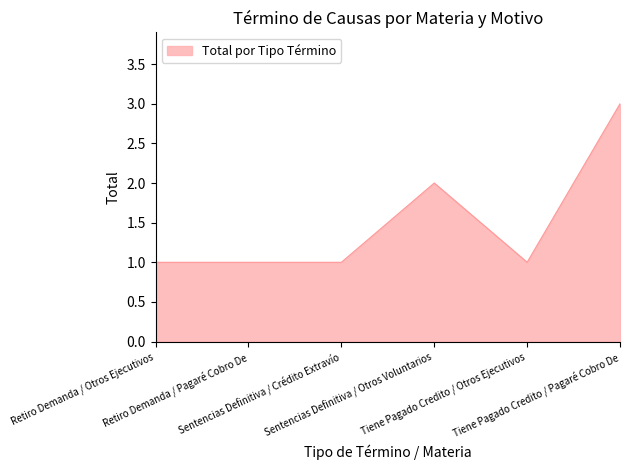

Count the values in the range 1 to 2.

5